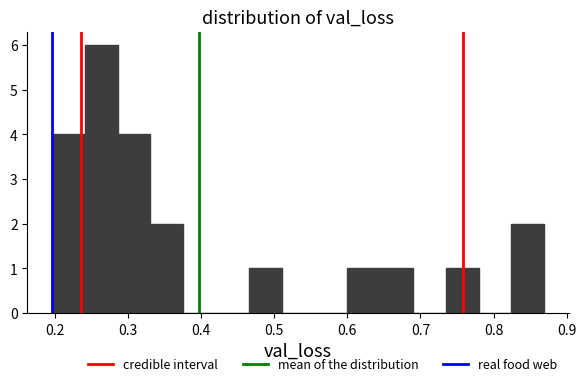

Reading left to right, transcribe this chart: for each bar, give the range it covers on the x-axis and its height. Neither the bar edges nor the heights are printed on the chart, so give them approximately, as read against the axes.

0.20 to 0.24: 4
0.24 to 0.29: 6
0.29 to 0.33: 4
0.33 to 0.38: 2
0.38 to 0.42: 0
0.42 to 0.47: 0
0.47 to 0.51: 1
0.51 to 0.56: 0
0.56 to 0.60: 0
0.60 to 0.64: 1
0.64 to 0.69: 1
0.69 to 0.73: 0
0.73 to 0.78: 1
0.78 to 0.82: 0
0.82 to 0.87: 2